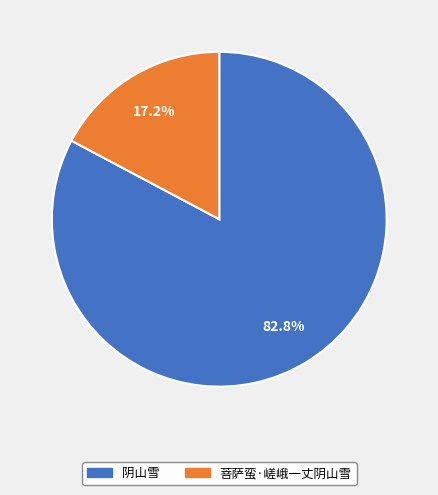

Approximately how many times larger is the value at 阴山雪 compared to 菩萨蛮·嵯峨一丈阴山雪?

4.8